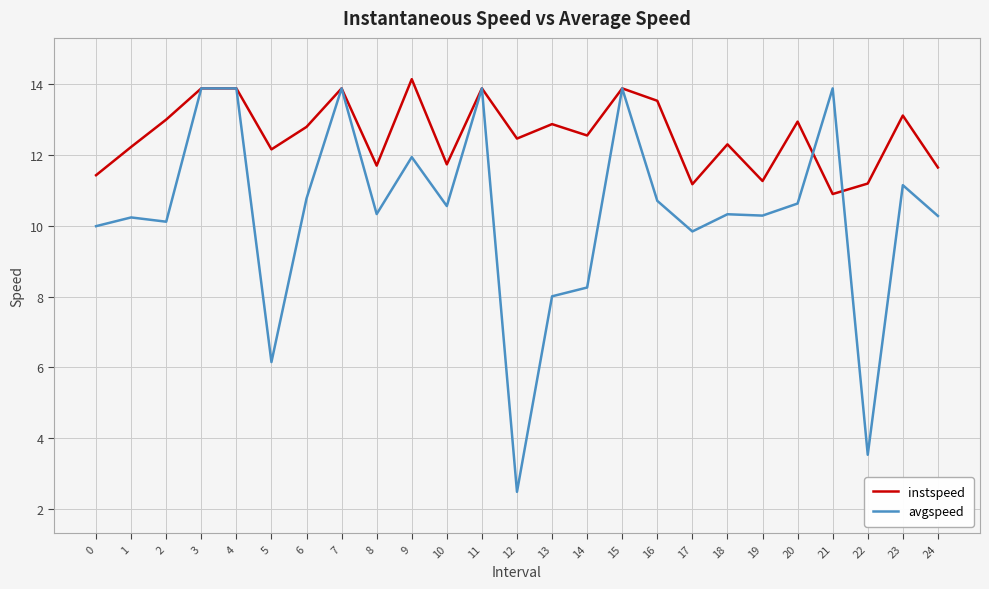

Which label corresponds to the smallest value in the chart?

12